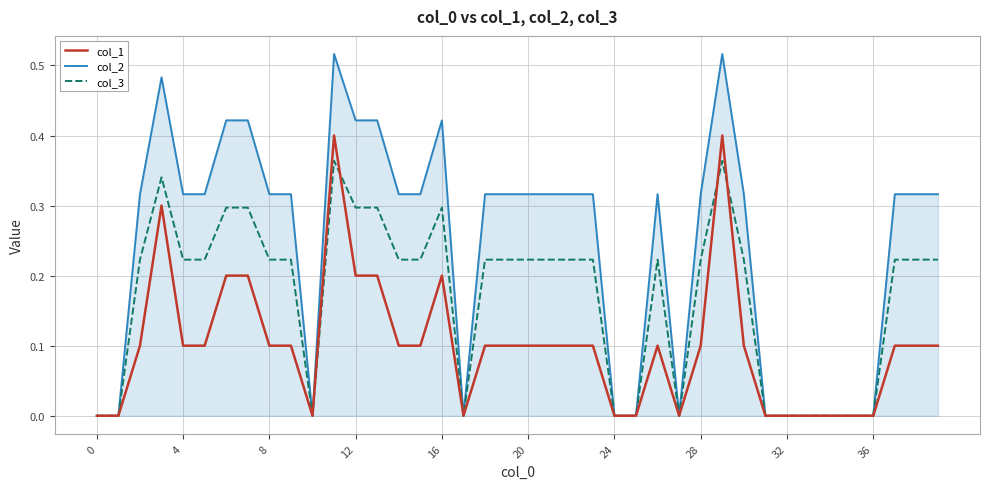

List the series in order of their overall mean, highest first.

col_2, col_3, col_1